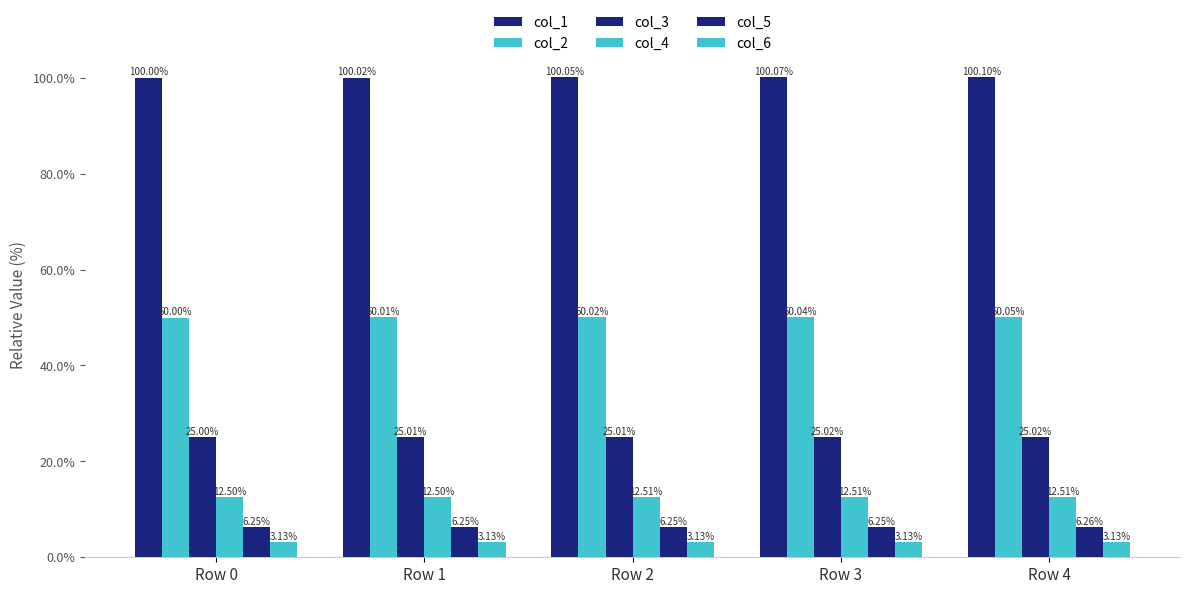

What is the lowest value of the col_2 series?

50.0